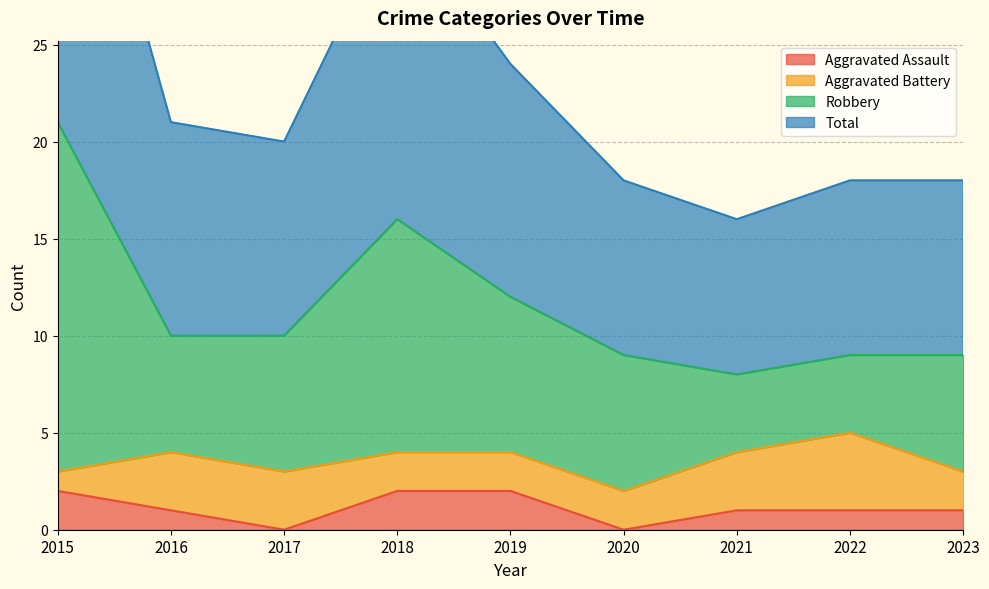

How many data points in Robbery are less than 10?

4